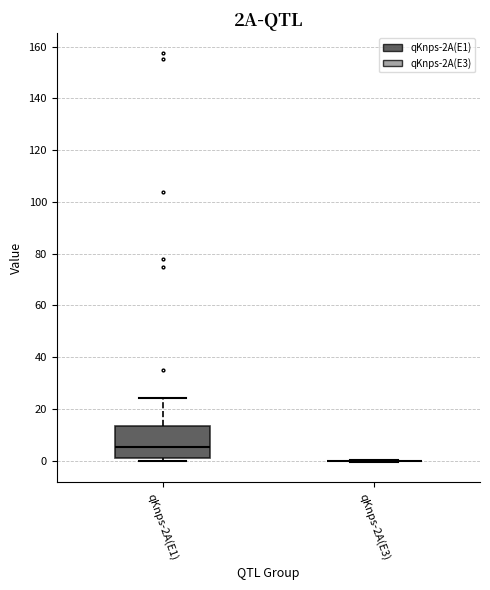

Reading left to right, transcribe this box plot: for each box, give where its median line is, the range the box spans, and where its two whiskers end, as read against the y-axis. The values are not printed on the chart, so give them approximately, as read against the axis.

qKnps-2A(E1): median 6, box 2 to 14, whiskers 0 to 24
qKnps-2A(E3): box collapsed to a line at 0, whiskers 0 to 0